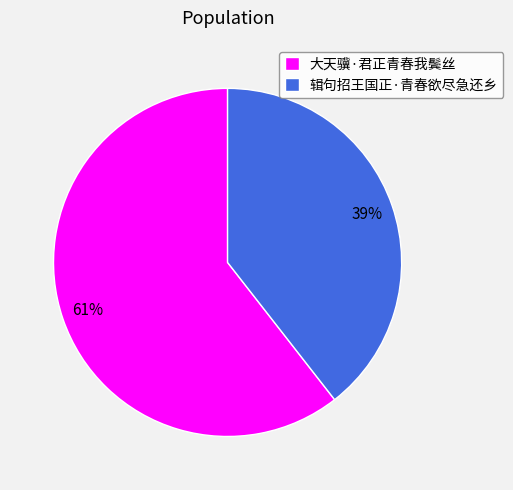

To the nearest percent, what is the average slice percentage?

50%